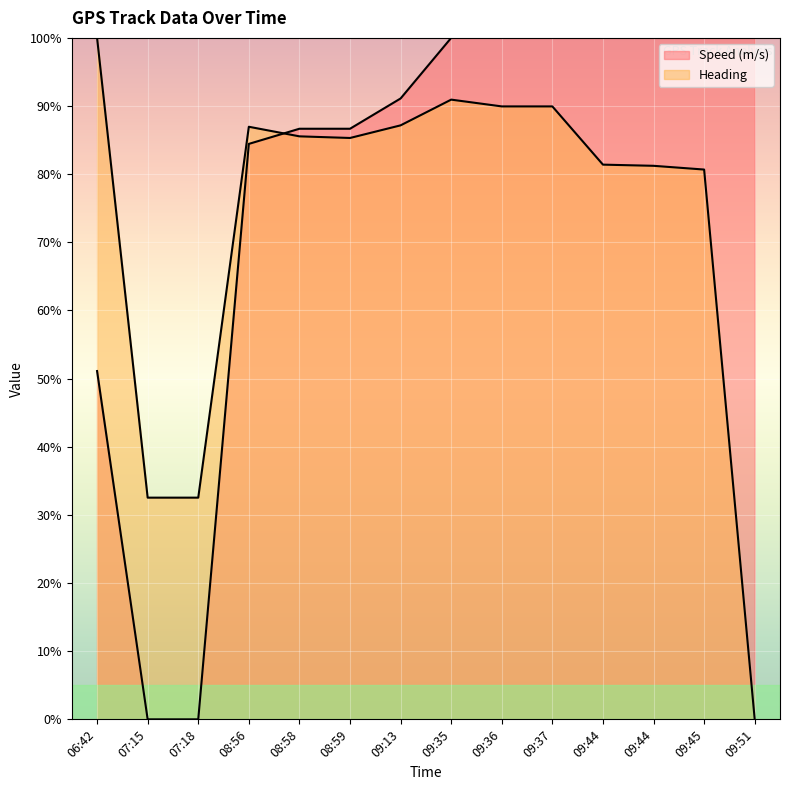

Which series has the widest spread of values?

Speed (m/s)